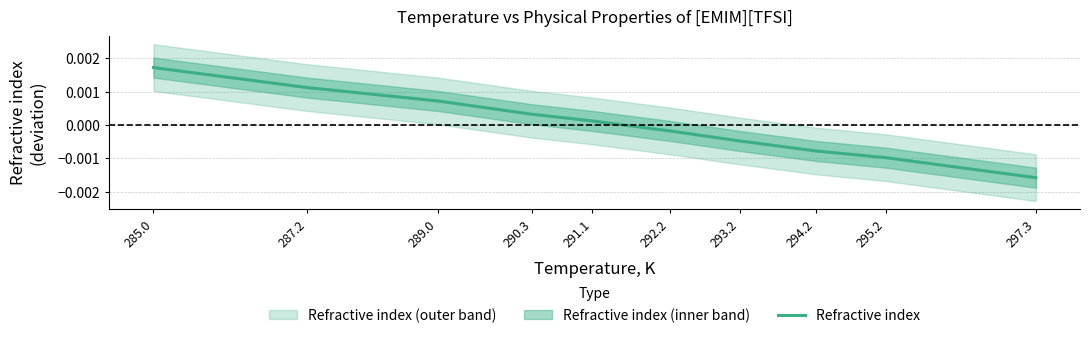

How many negative values are there?

5